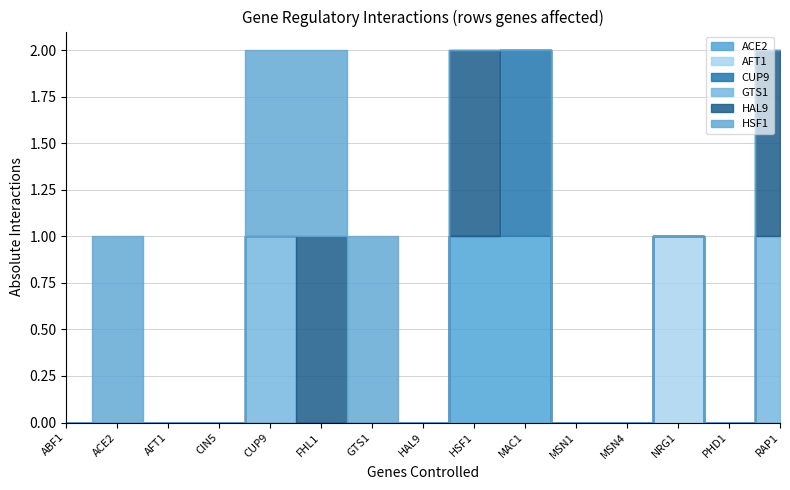

Reading left to right, list all the values displayed in this chart.

ACE2: ABF1=0	ACE2=0	AFT1=0	CIN5=0	CUP9=0	FHL1=0	GTS1=0	HAL9=0	HSF1=1	MAC1=1	MSN1=0	MSN4=0	NRG1=0	PHD1=0	RAP1=0
AFT1: ABF1=0	ACE2=0	AFT1=0	CIN5=0	CUP9=0	FHL1=0	GTS1=0	HAL9=0	HSF1=0	MAC1=0	MSN1=0	MSN4=0	NRG1=1	PHD1=0	RAP1=0
CUP9: ABF1=0	ACE2=0	AFT1=0	CIN5=0	CUP9=0	FHL1=0	GTS1=0	HAL9=0	HSF1=0	MAC1=1	MSN1=0	MSN4=0	NRG1=0	PHD1=0	RAP1=0
GTS1: ABF1=0	ACE2=0	AFT1=0	CIN5=0	CUP9=1	FHL1=0	GTS1=0	HAL9=0	HSF1=0	MAC1=0	MSN1=0	MSN4=0	NRG1=0	PHD1=0	RAP1=1
HAL9: ABF1=0	ACE2=0	AFT1=0	CIN5=0	CUP9=0	FHL1=1	GTS1=0	HAL9=0	HSF1=1	MAC1=0	MSN1=0	MSN4=0	NRG1=0	PHD1=0	RAP1=1
HSF1: ABF1=0	ACE2=1	AFT1=0	CIN5=0	CUP9=1	FHL1=1	GTS1=1	HAL9=0	HSF1=0	MAC1=0	MSN1=0	MSN4=0	NRG1=0	PHD1=0	RAP1=0